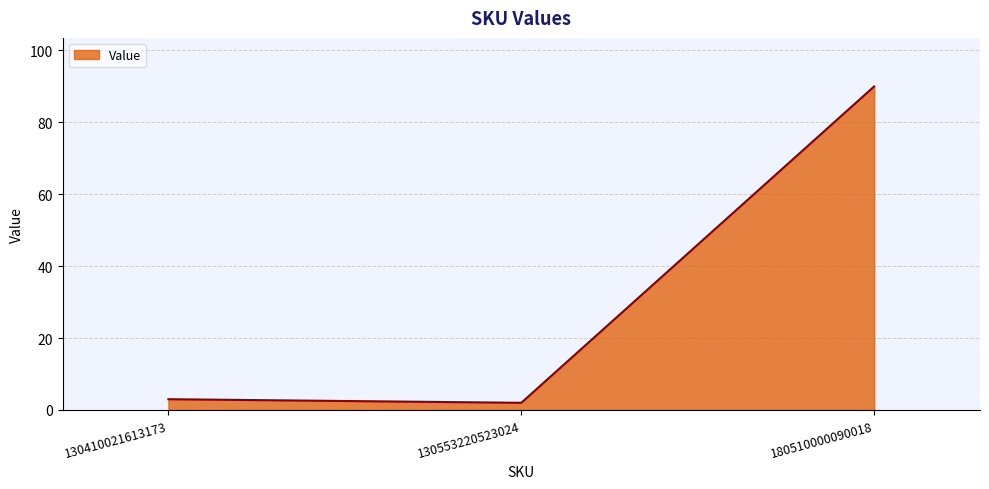

Read the value at 180510000090018.

90